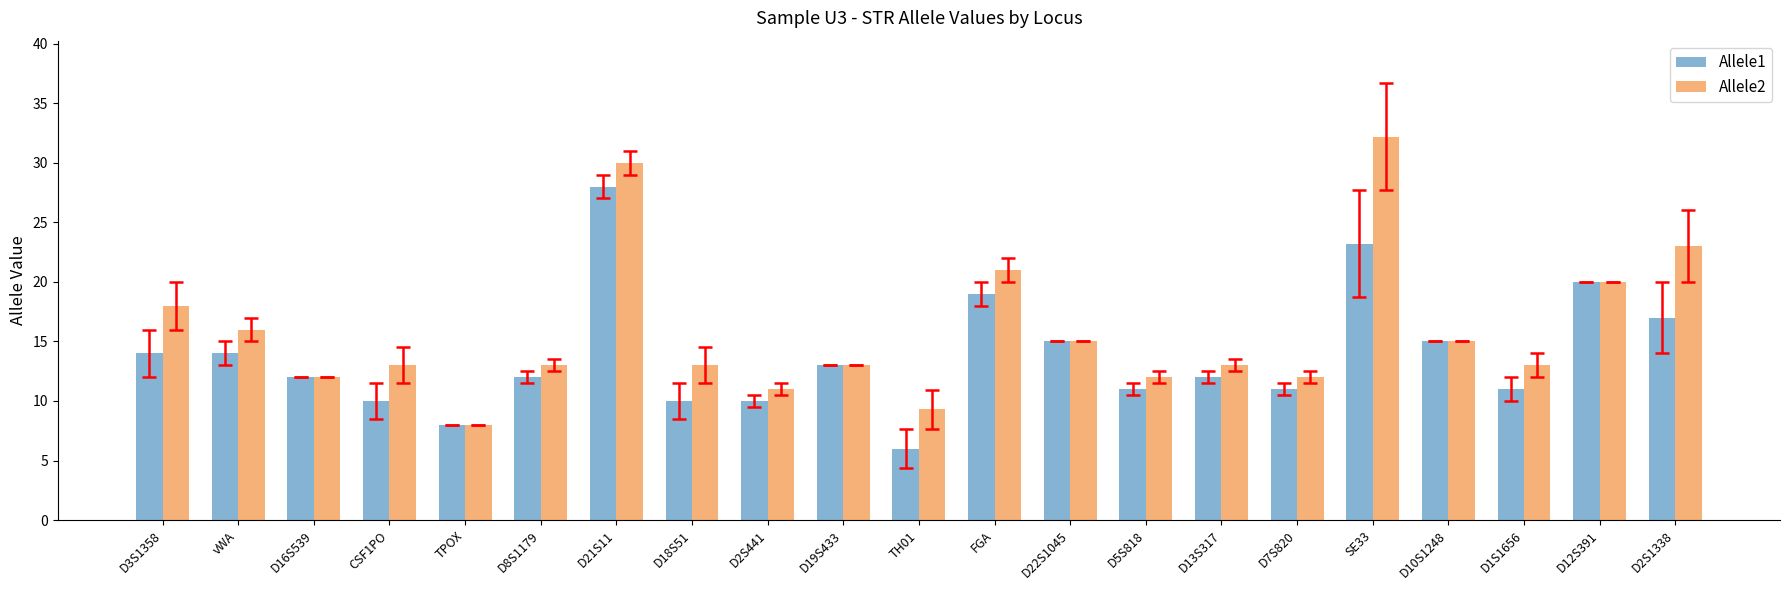

Is it true that Allele1 equals 11.0 at D7S820?

True